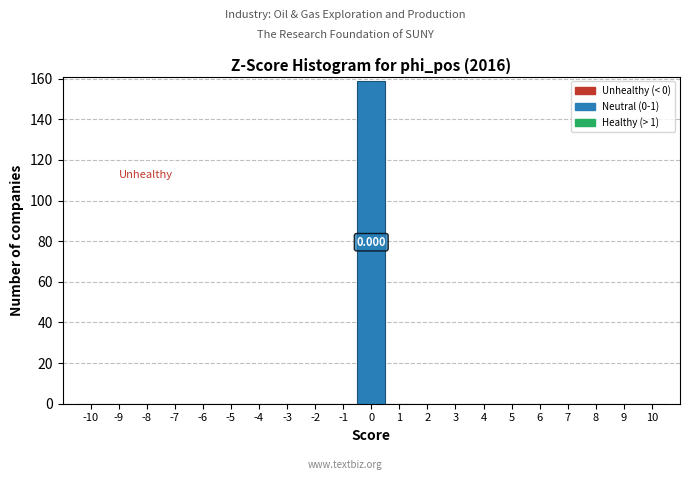

Over which range of the x-axis is the bar tallest?

-0.5 to 0.5